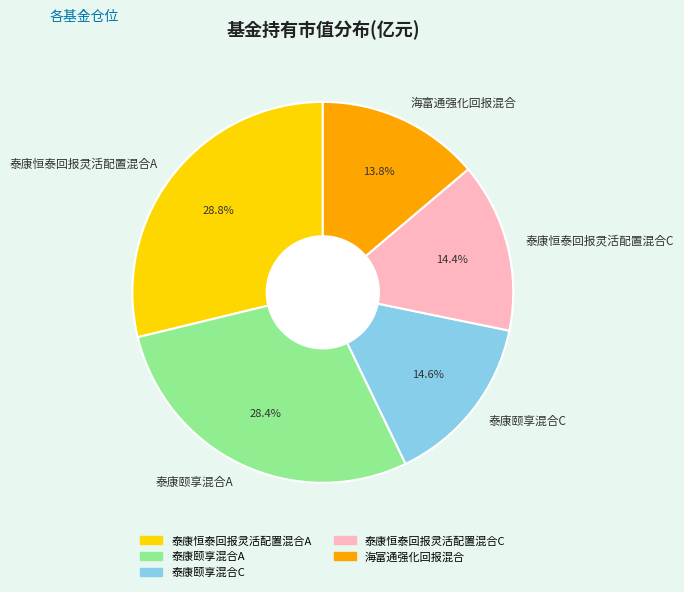

Is 泰康恒泰回报灵活配置混合A the majority of the pie?

No